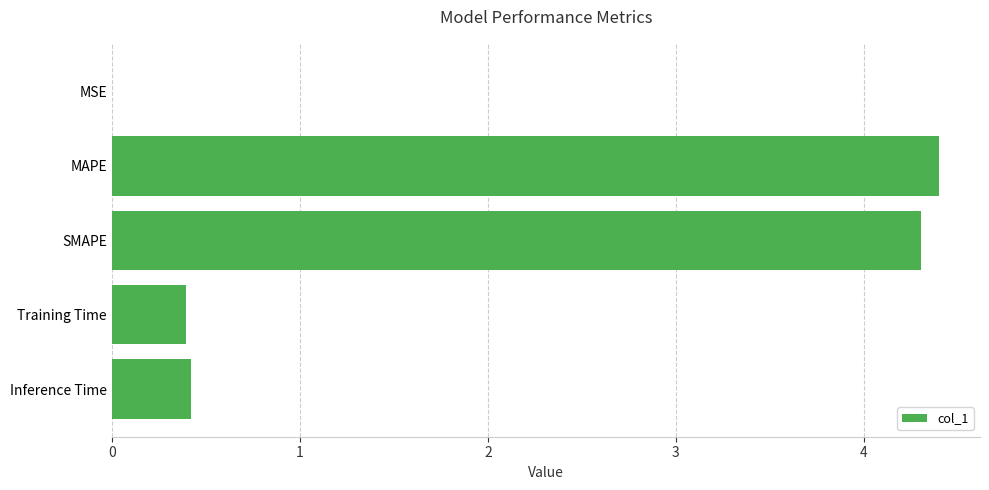

What is the sum of all values?

9.5